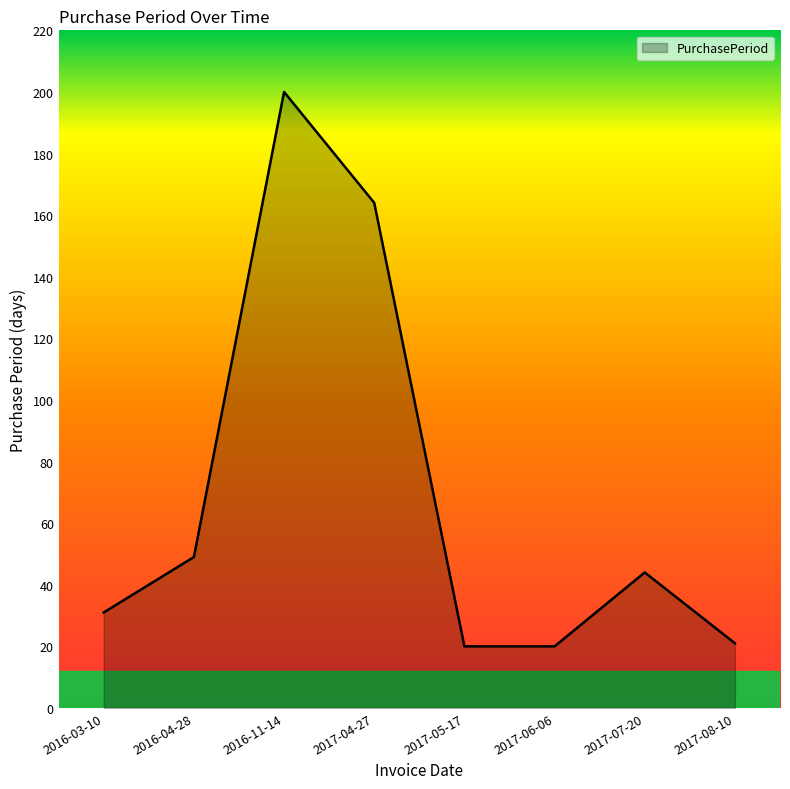

What is the difference between the maximum and minimum values?

180